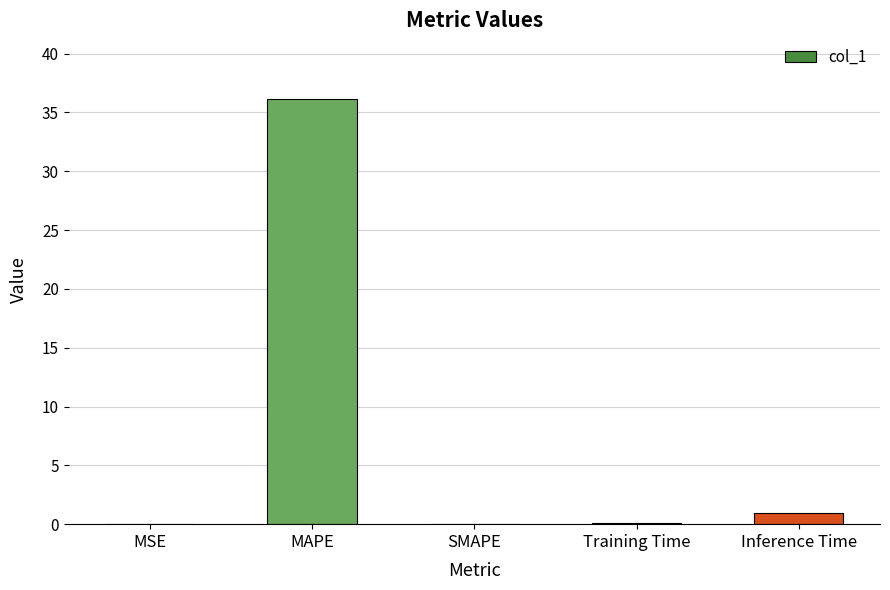

The chart shows a value of 0.0 at SMAPE. True or false?

True